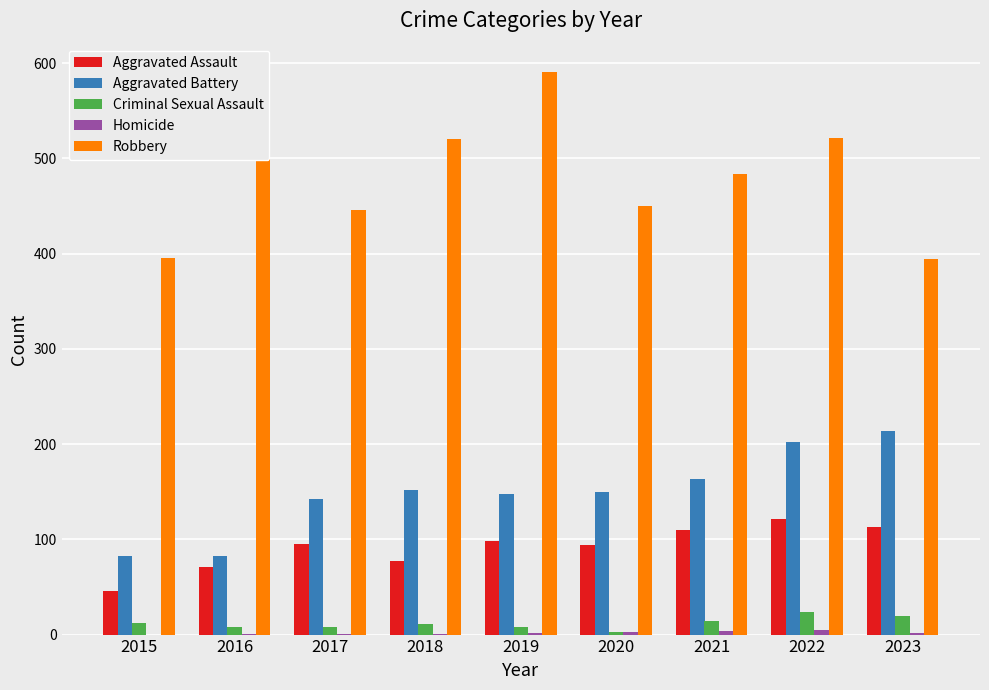

The value of Aggravated Assault at 2022 is 121. True or false?

True